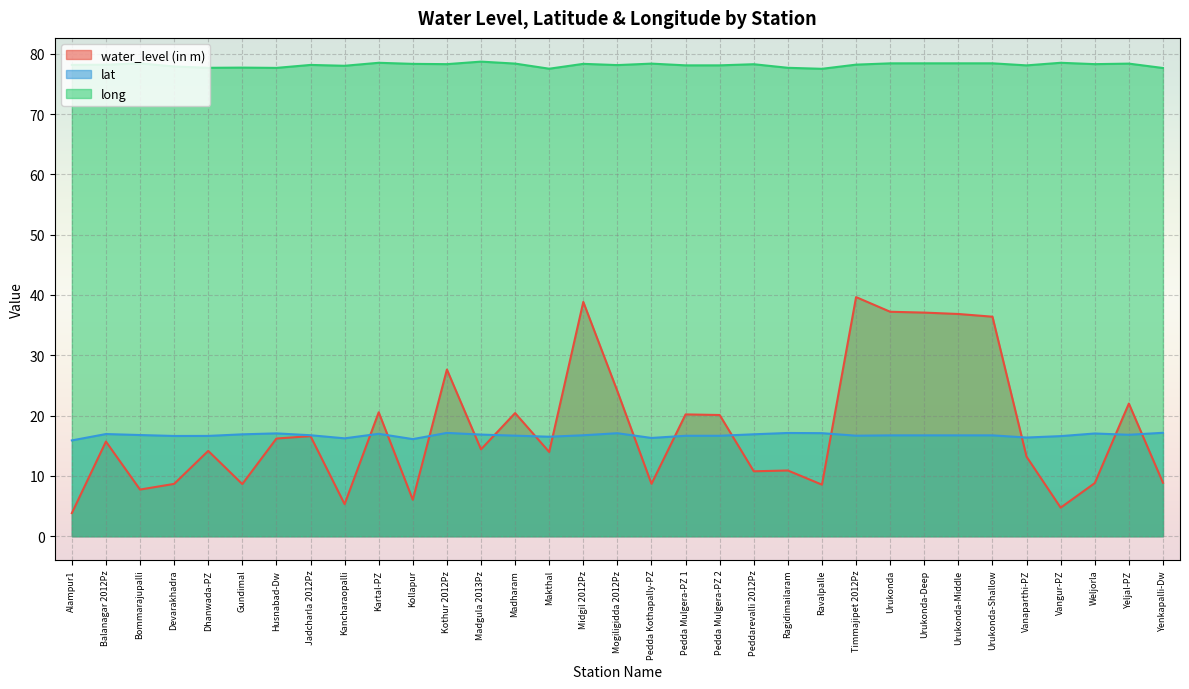

At which category does long reach its first local peak?

Bommarajupalli